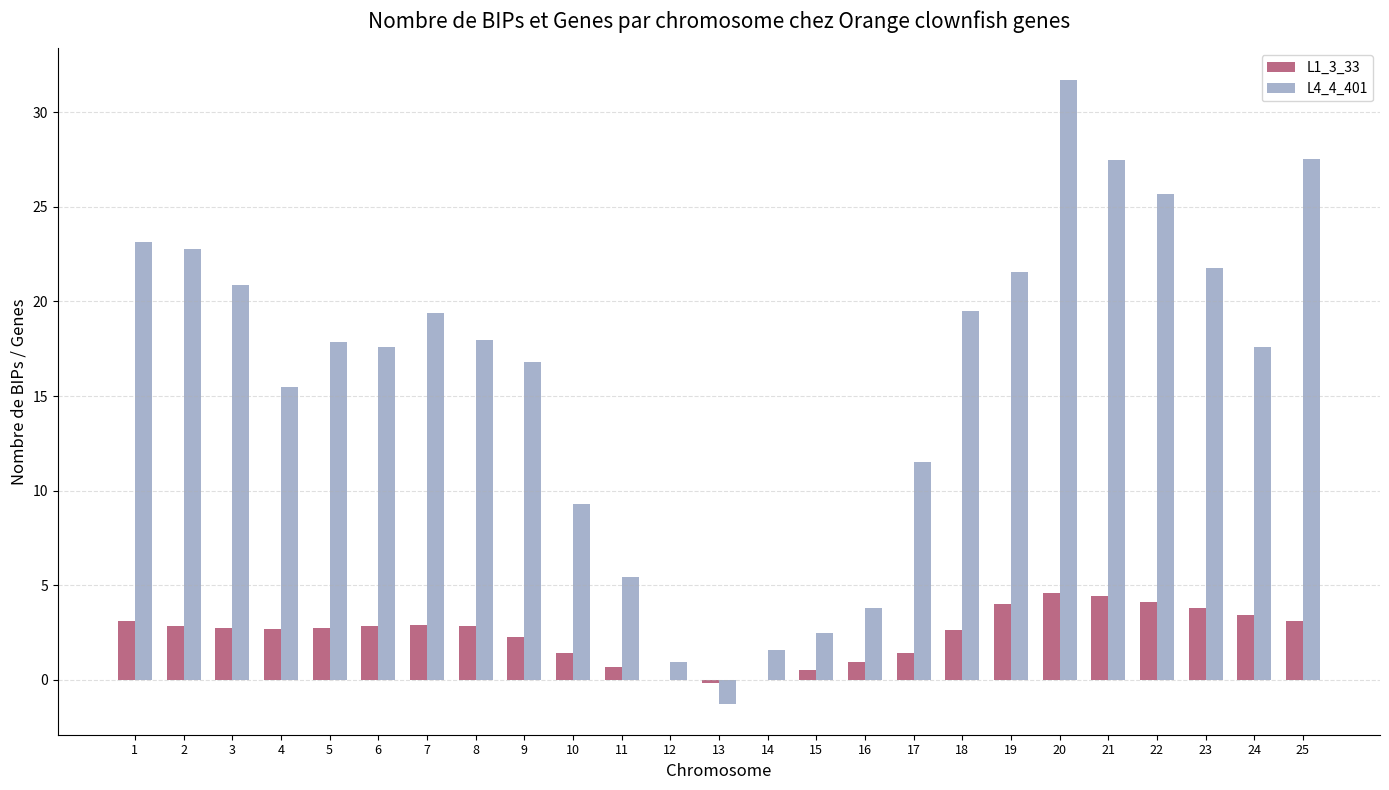

What is the total value across all series at 9?

19.1